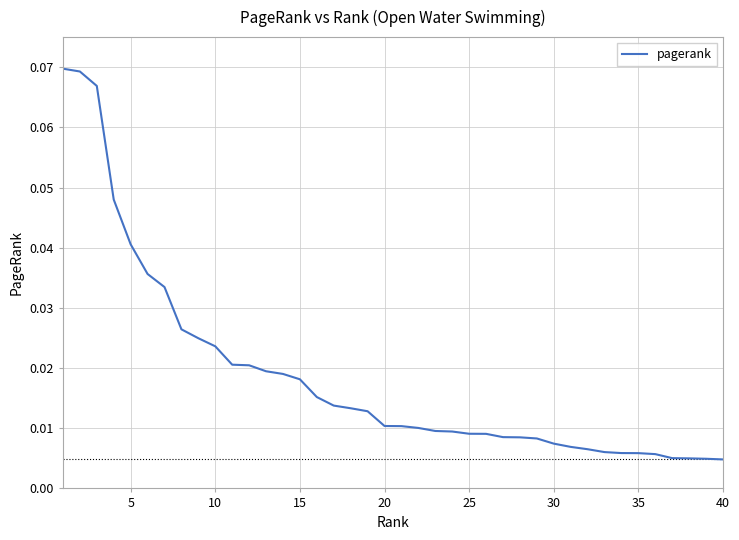

What is the sum of all values?

0.7